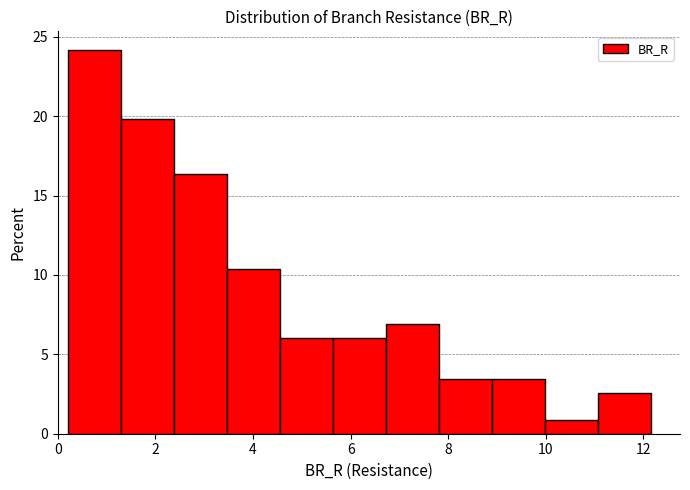

Which range on the x-axis has the tallest bar?

0.2 to 1.4